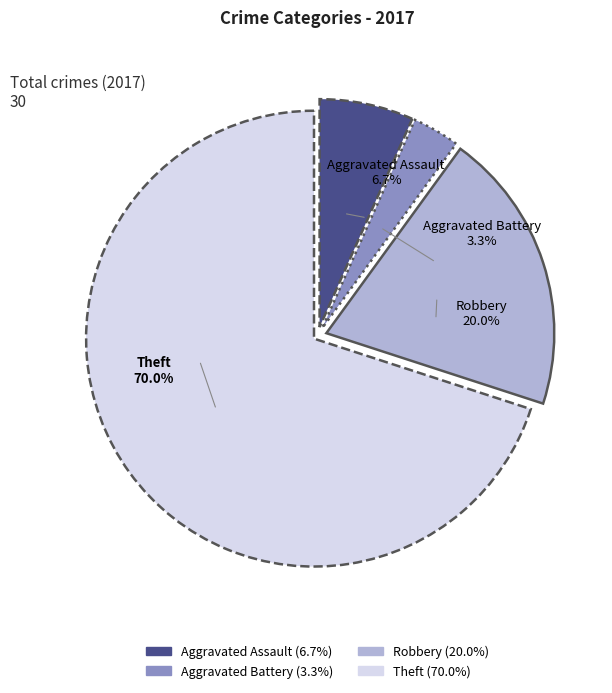

To the nearest percent, what is the difference between the largest and smallest slice percentages?

67%